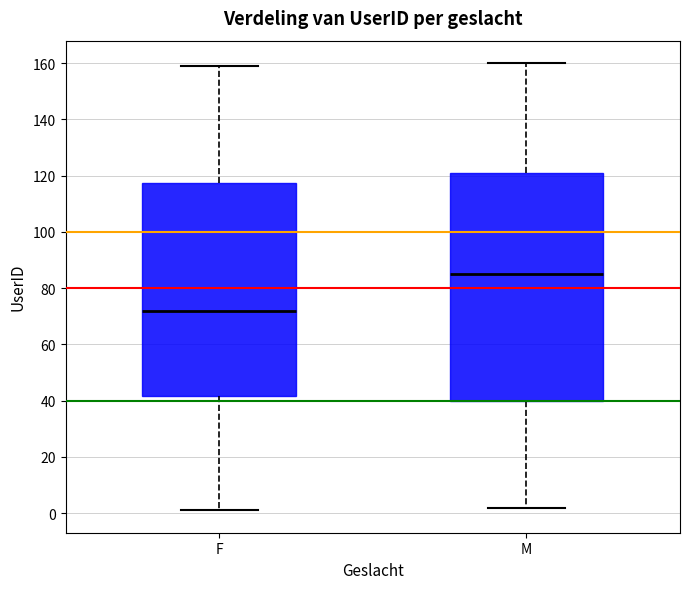

Reading left to right, transcribe this box plot: for each box, give where its median line is, the range the box spans, and where its two whiskers end, as read against the y-axis. The values are not printed on the chart, so give them approximately, as read against the axis.

F: median 72, box 42 to 118, whiskers 2 to 160
M: median 86, box 40 to 122, whiskers 2 to 160